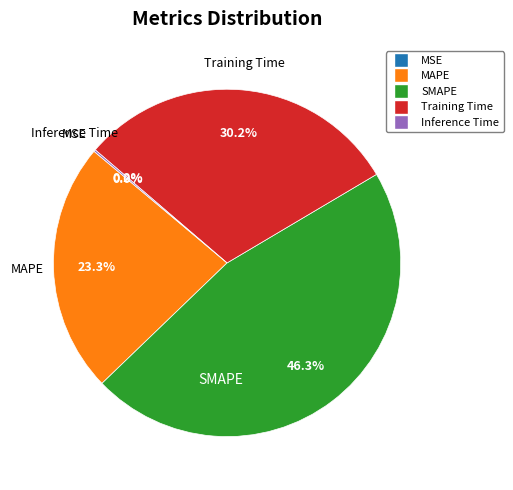

What percentage is NOT represented by SMAPE?

53.7%